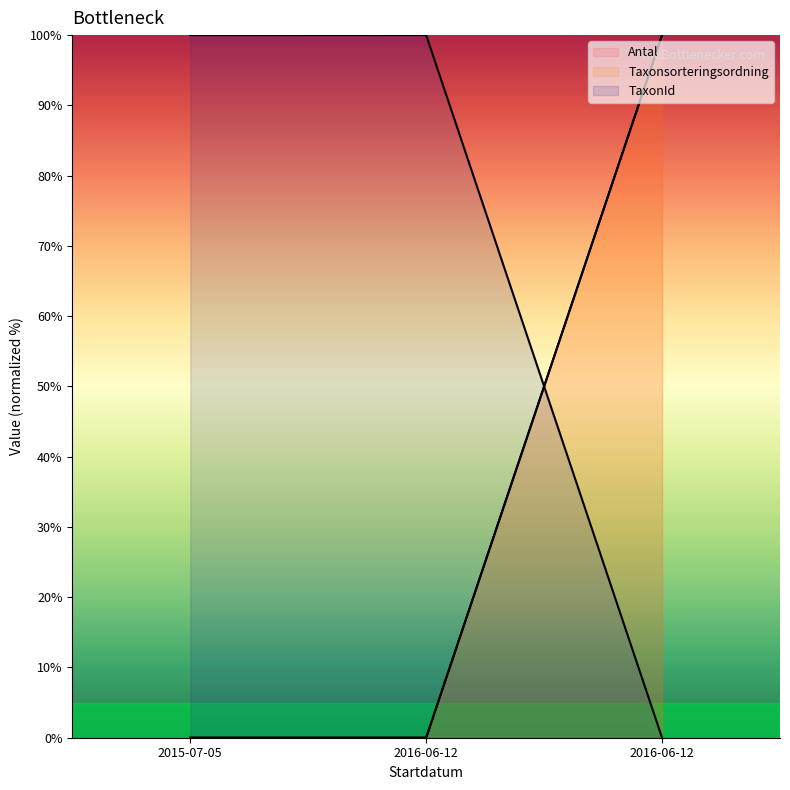

Rank the categories by Antal value from highest to lowest.

2016-06-12, 2015-07-05, 2016-06-12